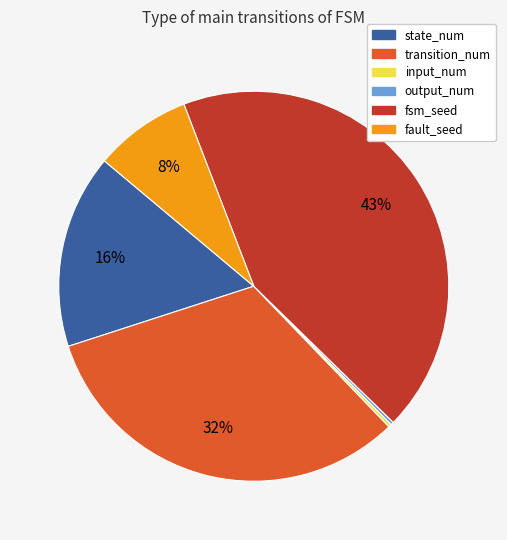

Combined, do fault_seed and transition_num account for over 50%?

No